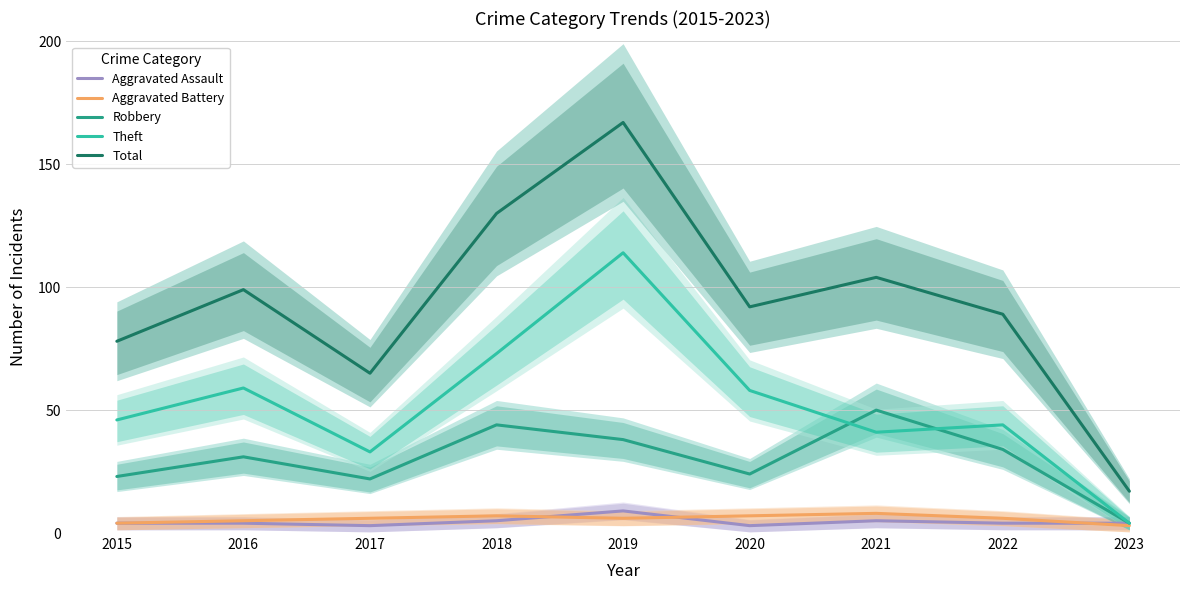

What is the value of the Robbery point at the 3rd from the left?

22